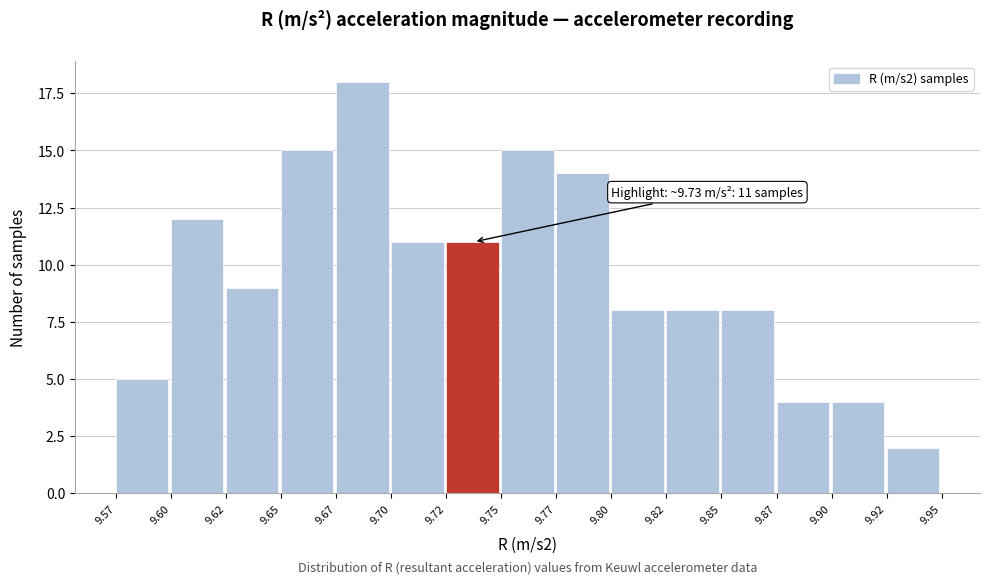

Reading left to right, what are all the values shown in this chart?

5	12	9	15	18	11	11	15	14	8	8	8	4	4	2